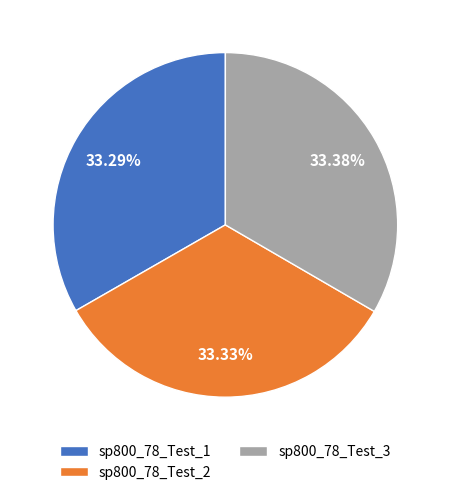

What is the ratio of the value at sp800_78_Test_1 to the value at sp800_78_Test_3?

1.0